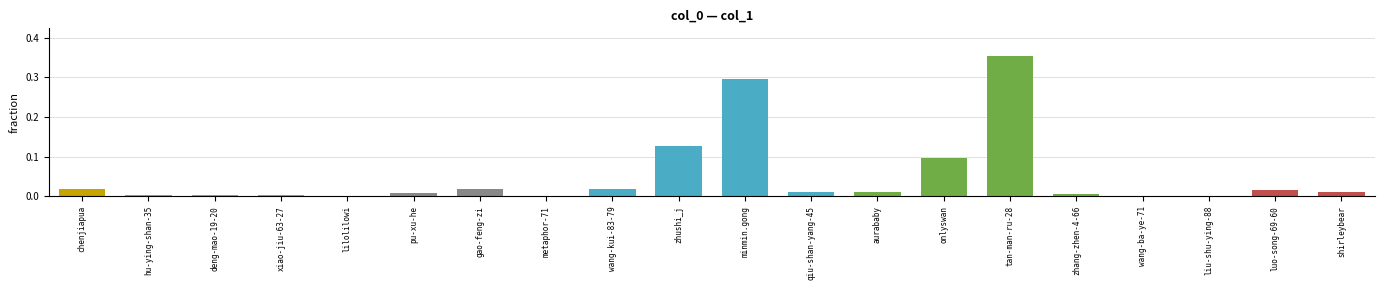

The value at zhang-zhen-4-66 is 0.0. True or false?

True